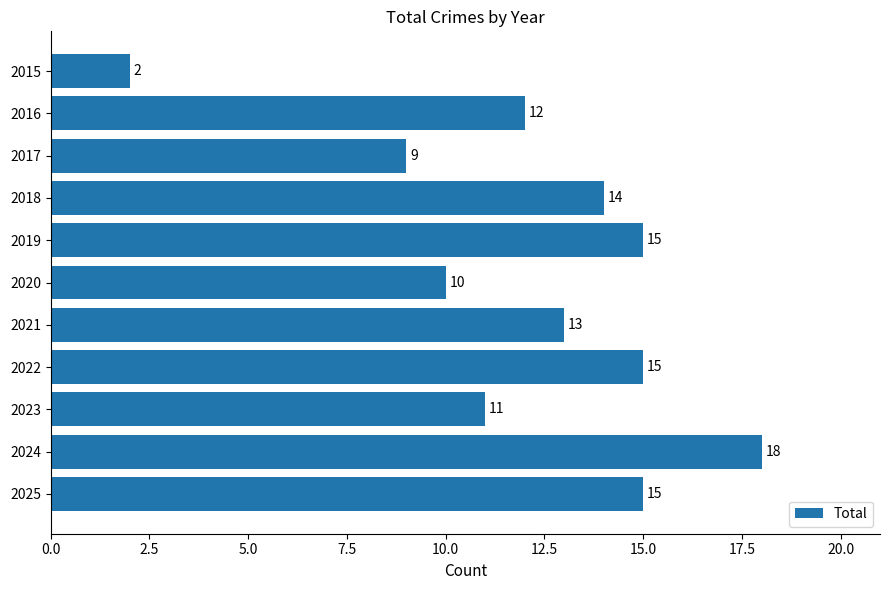

Reading bottom to top, list all the values displayed in this chart.

2025=15	2024=18	2023=11	2022=15	2021=13	2020=10	2019=15	2018=14	2017=9	2016=12	2015=2